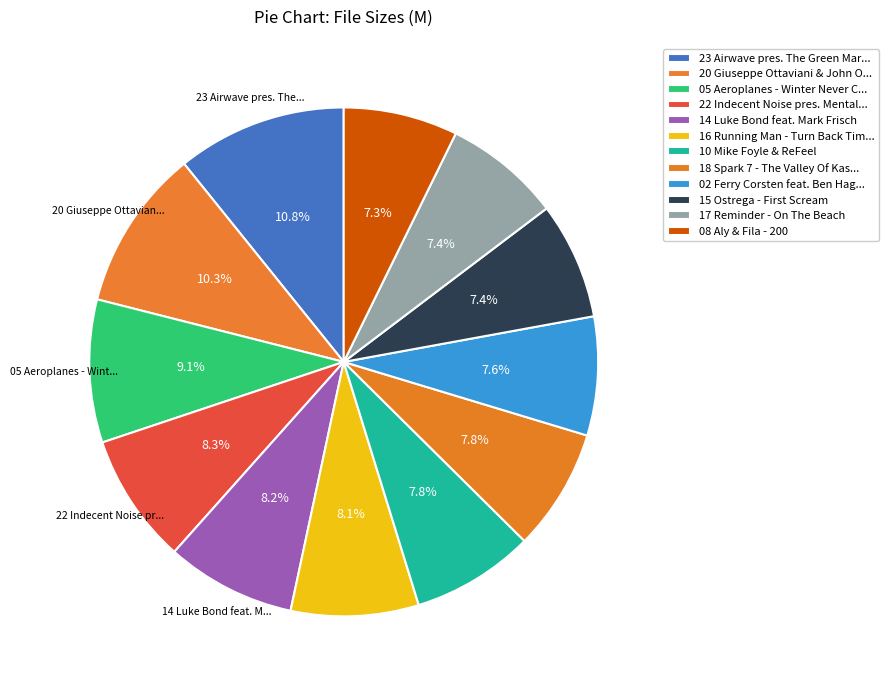

How many segments does this pie chart have?

12